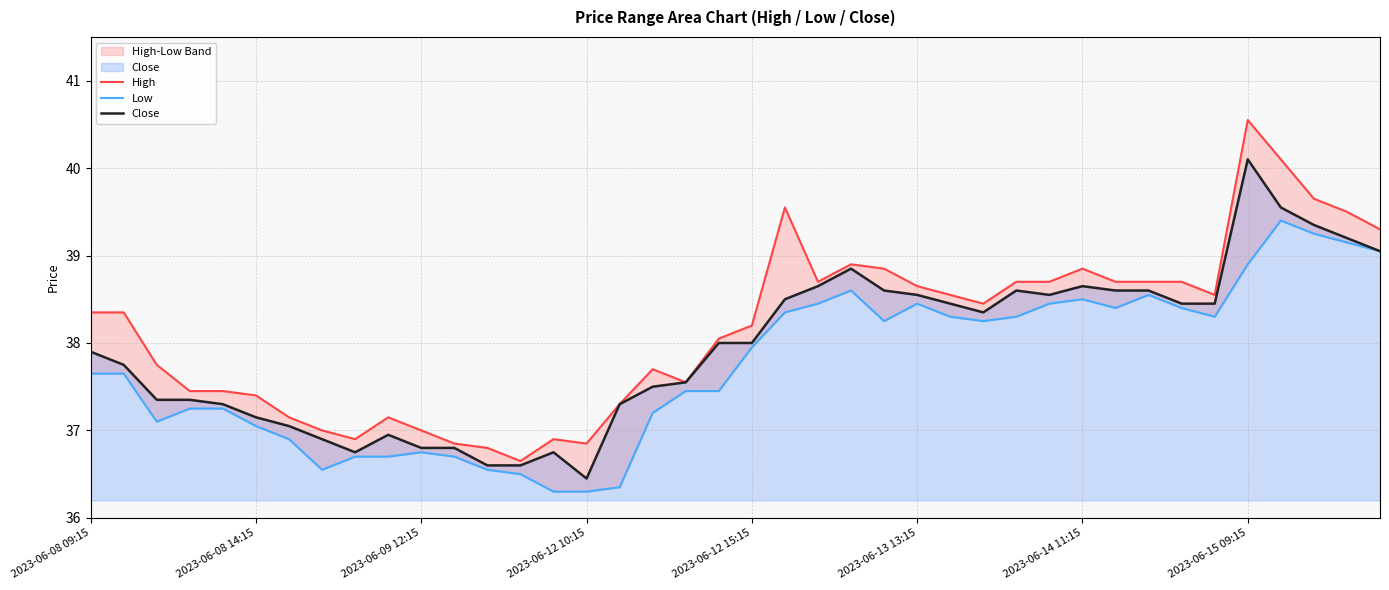

What is the lowest value of the Close series?

36.5